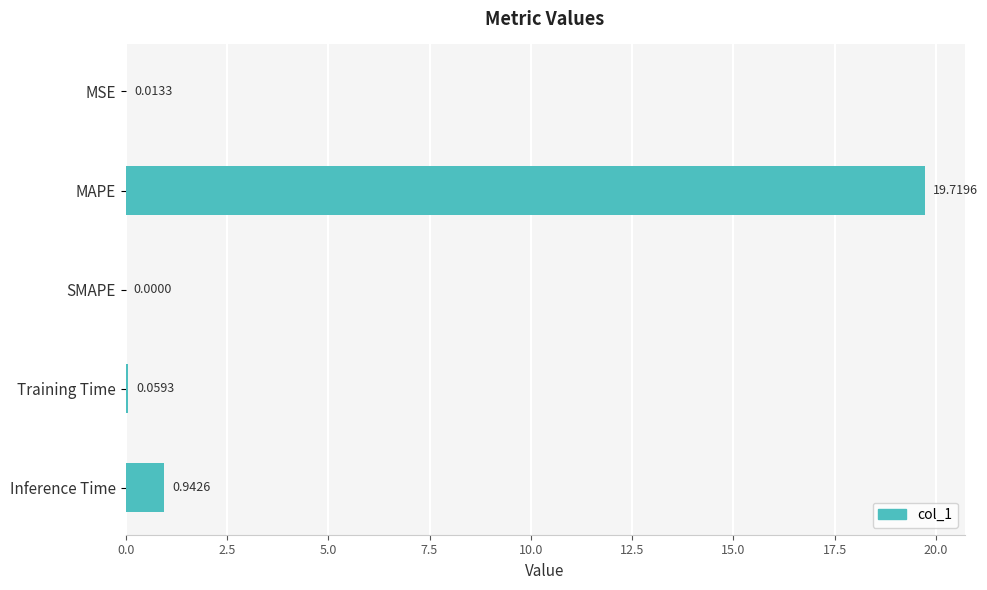

What is the sum of all values?

20.7